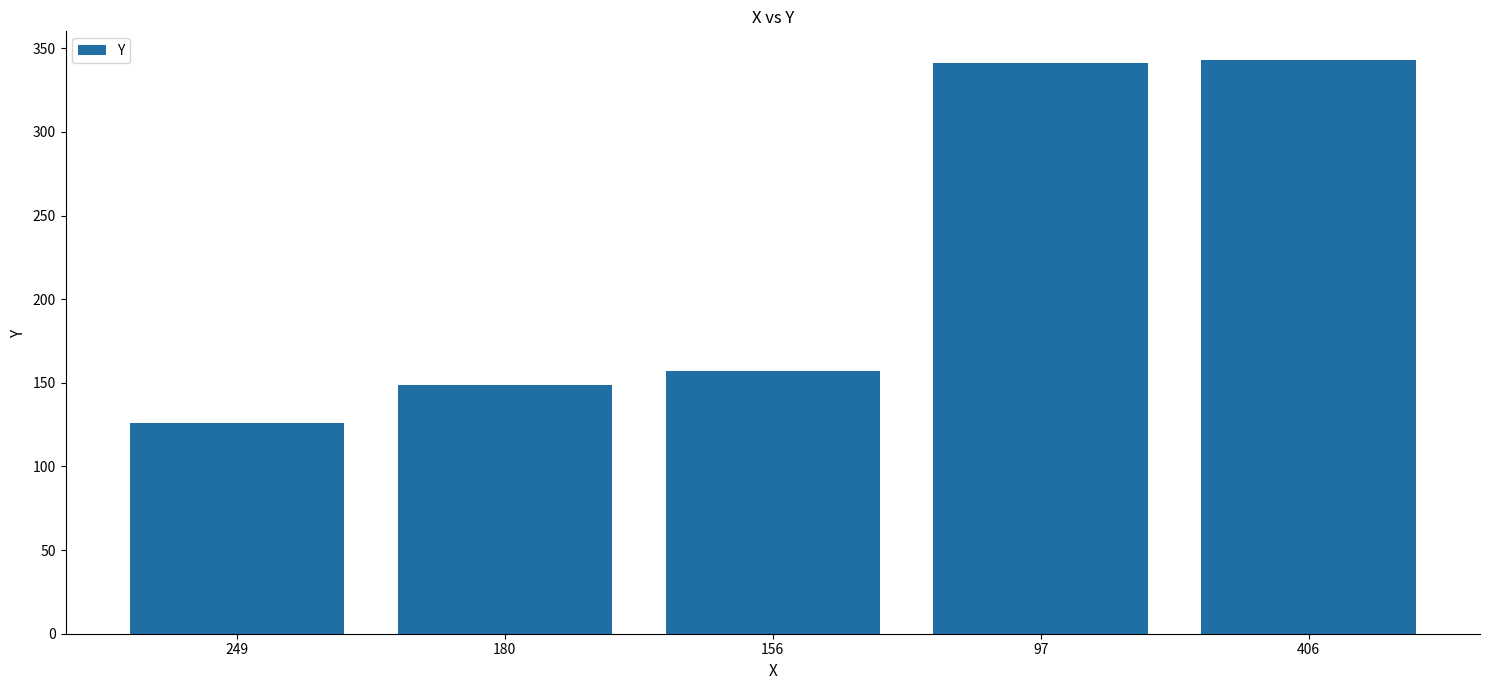

What is the sum of all values?

1116